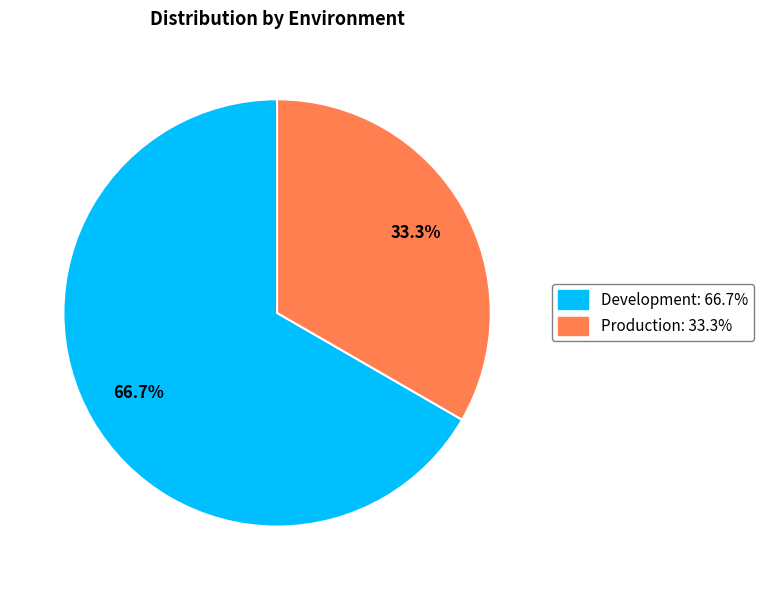

Approximately how many times larger is the value at Development compared to Production?

2.0